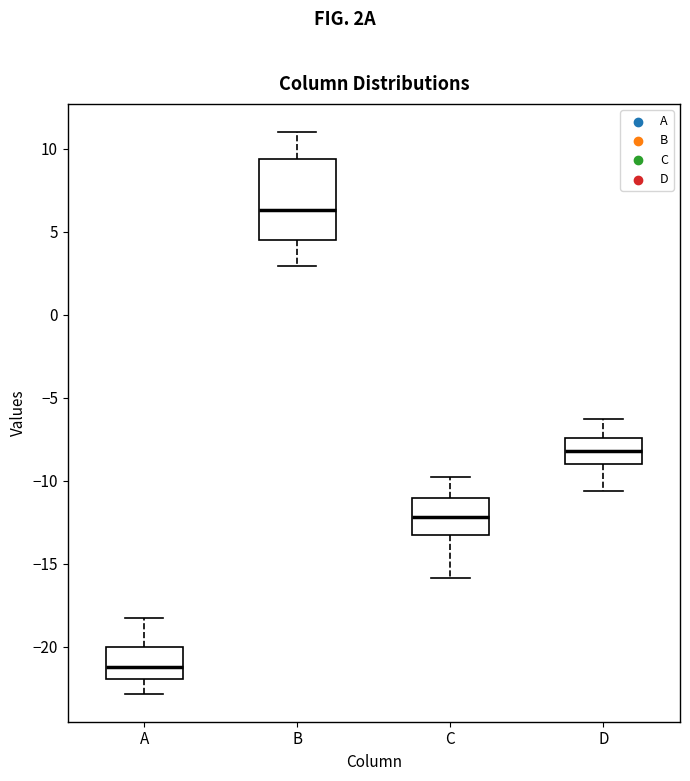

Where does the median line of the box for B sit on the y-axis? The values are not printed on the chart, so give them approximately, as read against the axis.

6.5